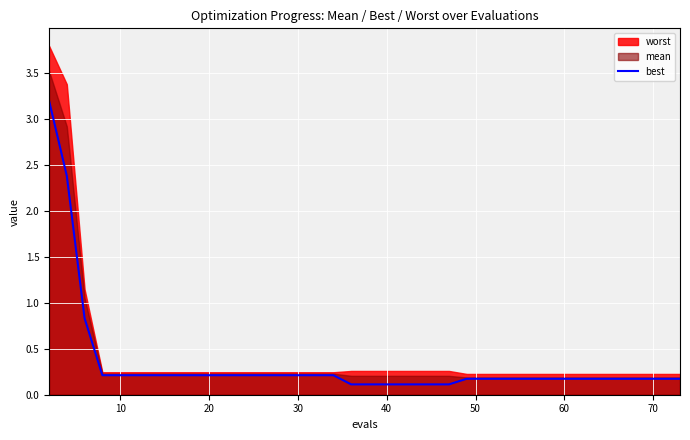

The chart shows a value of 0.2 at 30. True or false?

True